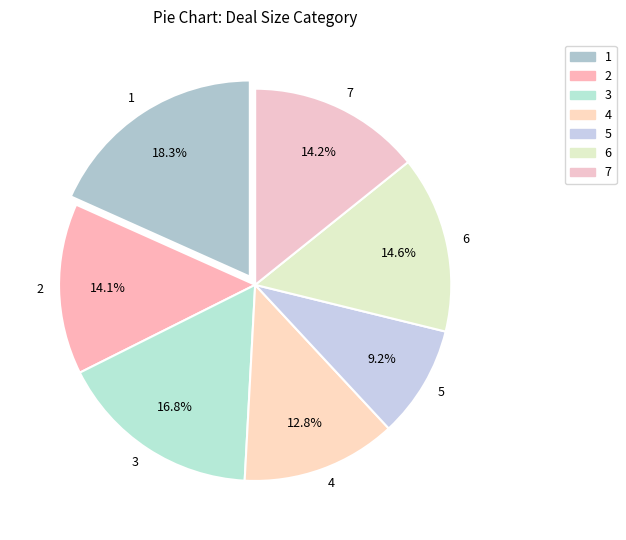

How many segments does this pie chart have?

7